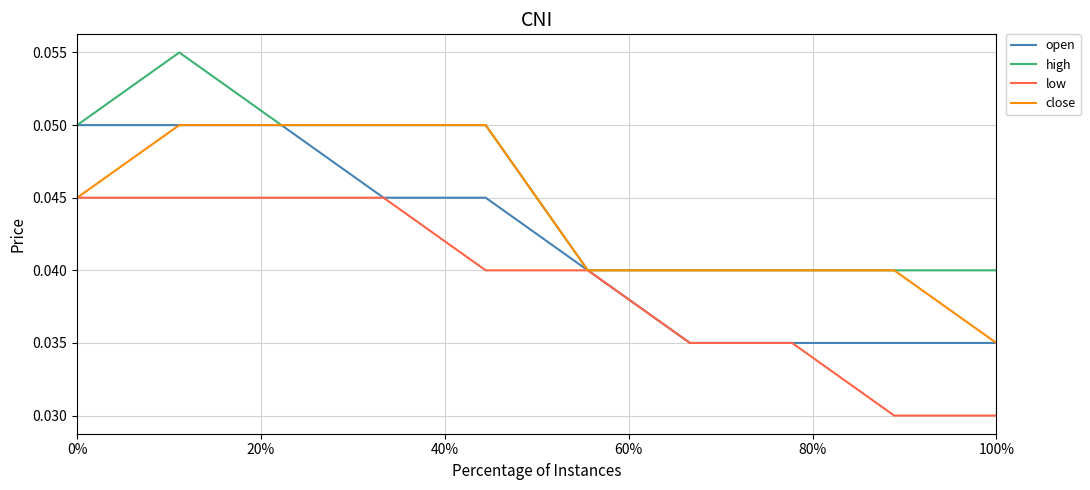

Rank the series by their average value, from highest to lowest.

high, close, open, low